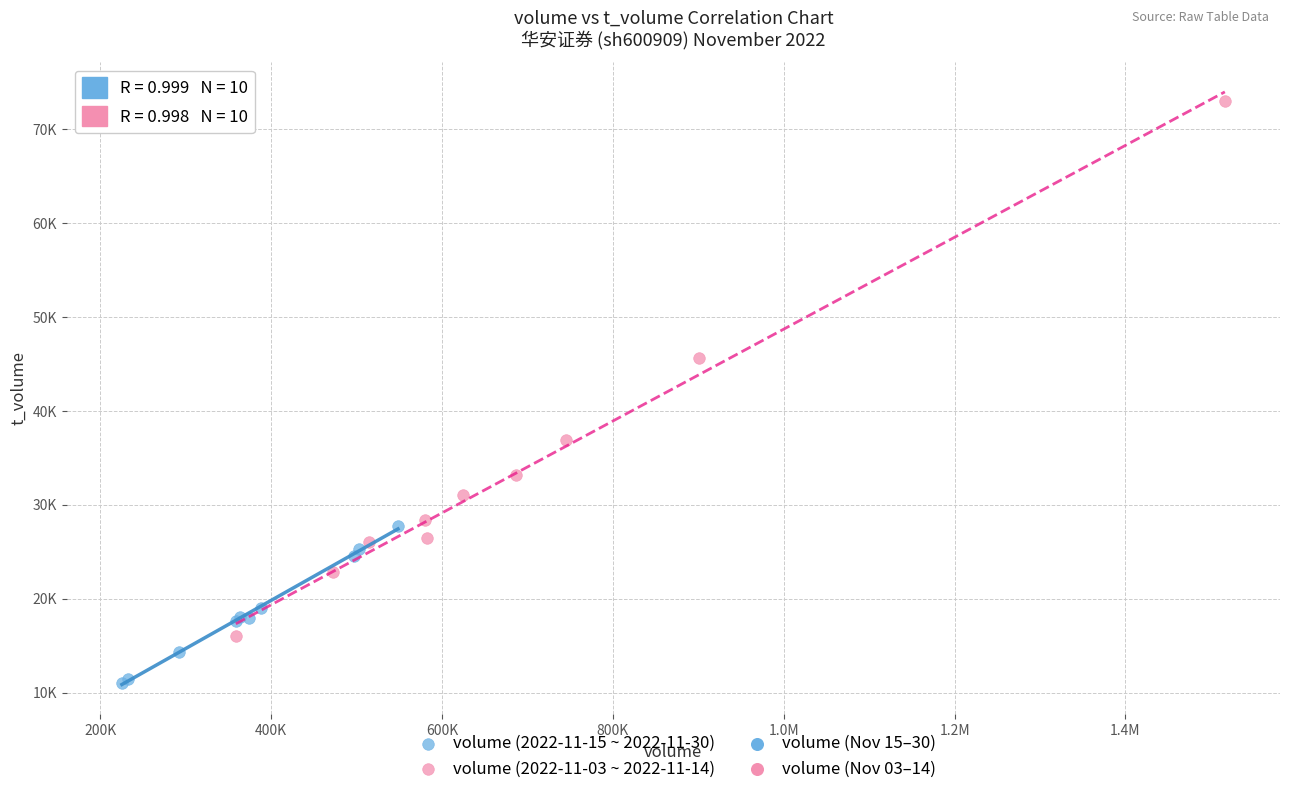

Which series has the largest Y range (max minus min)?

volume (2022-11-03 ~ 2022-11-14)